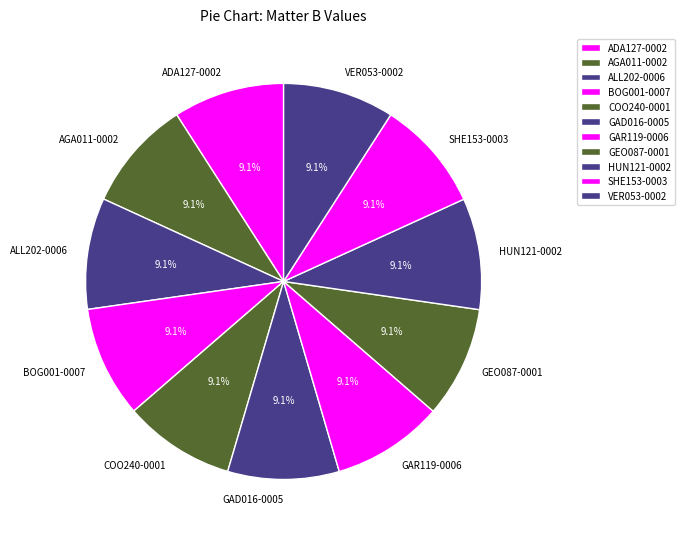

Is there a majority slice in this chart?

No